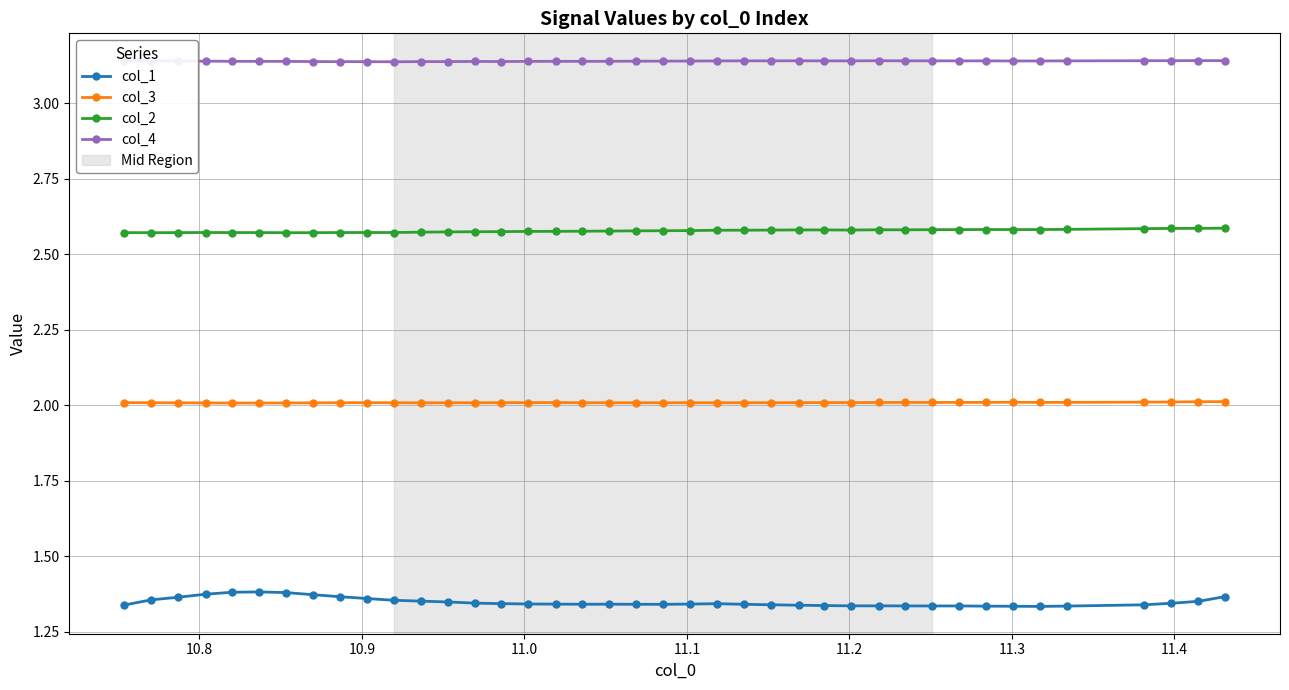

List the series in order of their peak value, lowest first.

col_1, col_3, col_2, col_4